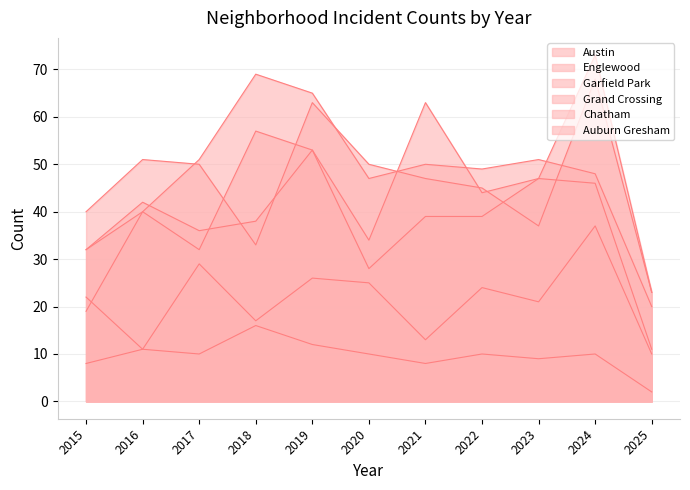

How many categories are shown in the chart?

11